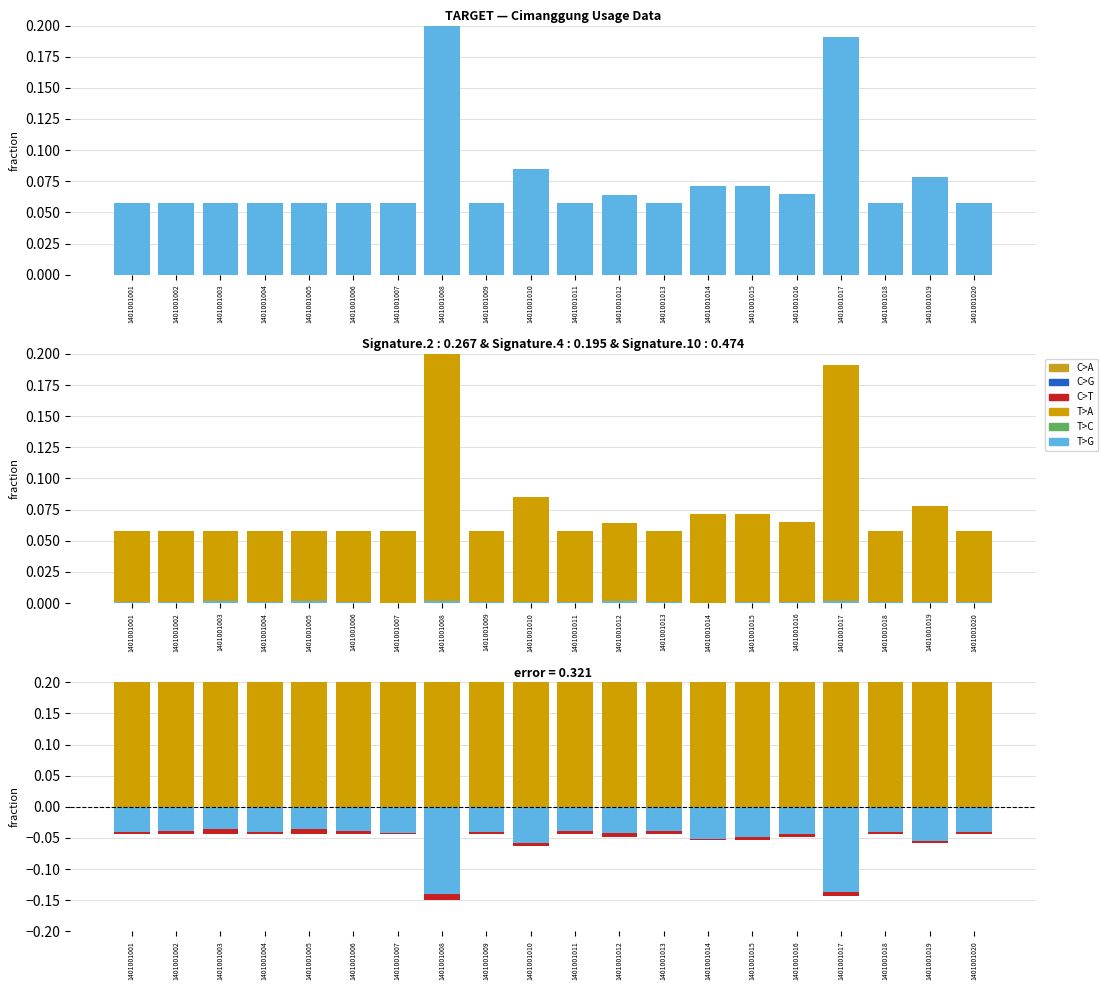

List the series in order of their peak value, lowest first.

C>T, T>C, T>G, C>G, C>A, T>A